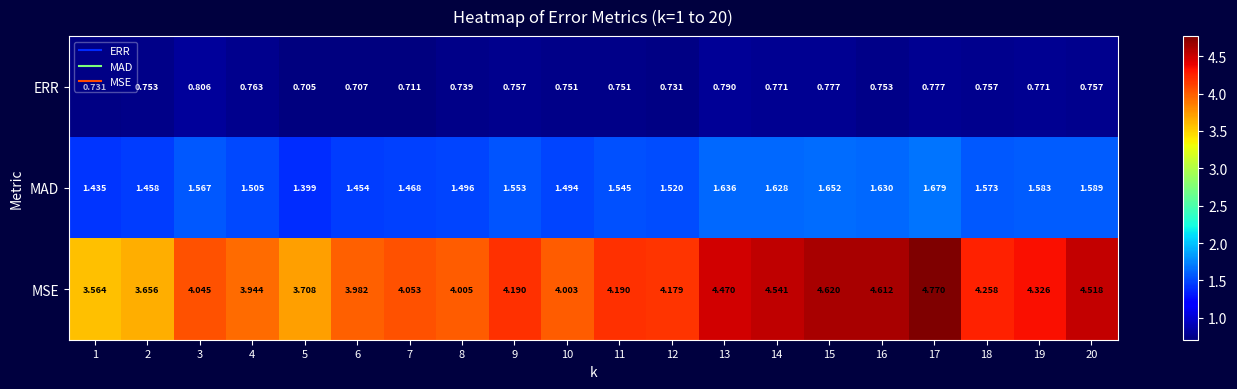

Which series has the largest range (max minus min)?

MSE